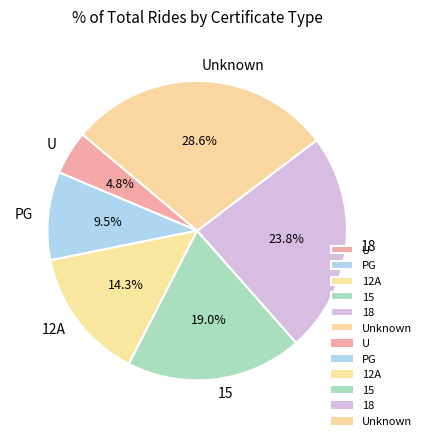

Between U and 12A, which is larger?

12A